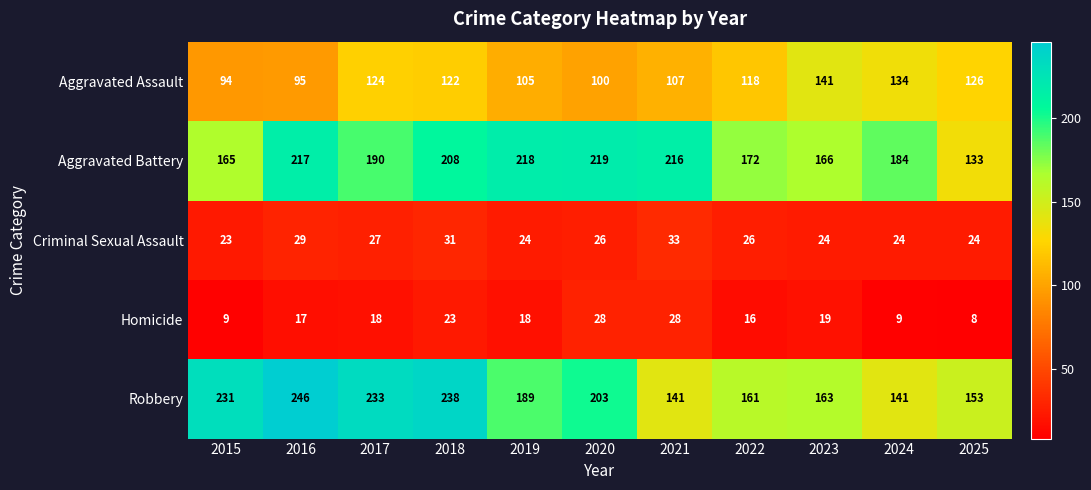

At 2018, list the series in order from largest to smallest.

Robbery, Aggravated Battery, Aggravated Assault, Criminal Sexual Assault, Homicide